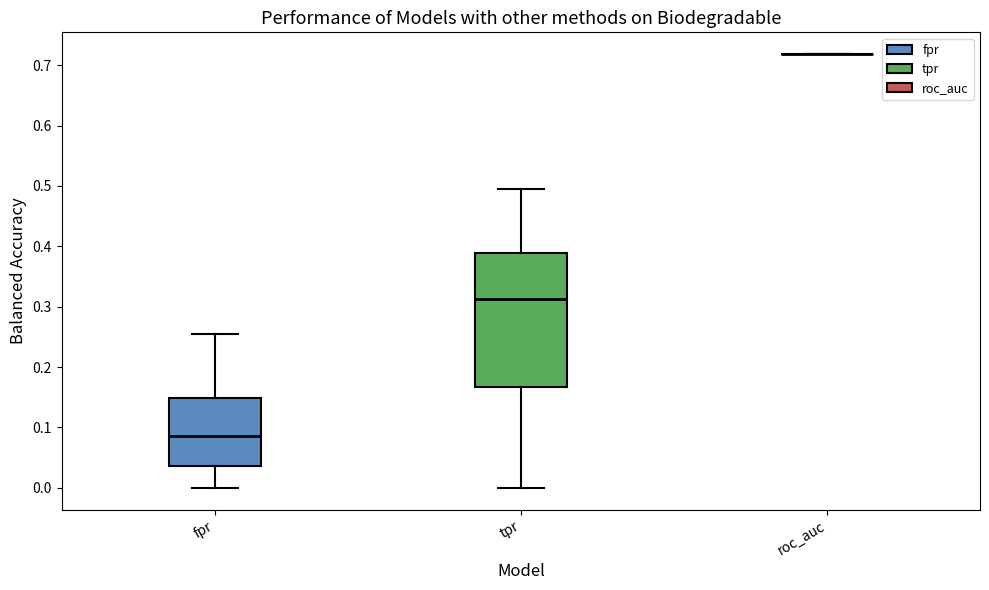

Reading left to right, read every box against the y-axis: the position of its median line, the range the box covers, and the ends of its whiskers. The values are not printed on the chart, so give them approximately, as read against the axis.

fpr: median 0.09, box 0.04 to 0.15, whiskers 0.00 to 0.26
tpr: median 0.31, box 0.17 to 0.39, whiskers 0.00 to 0.49
roc_auc: box collapsed to a line at 0.72, whiskers 0.72 to 0.72